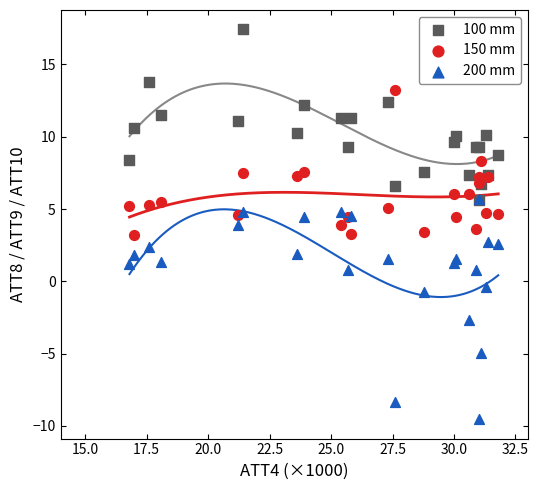

Which series has the widest spread of Y values?

200 mm